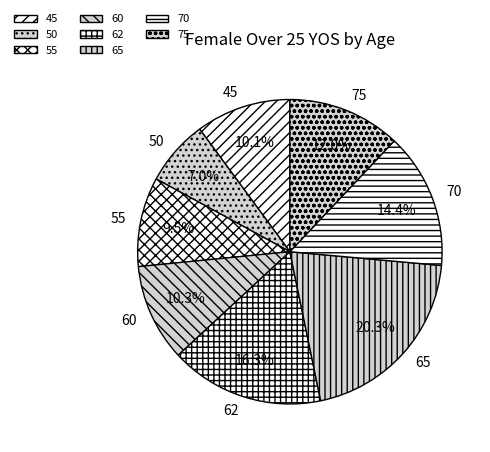

Is 45 the majority of the pie?

No